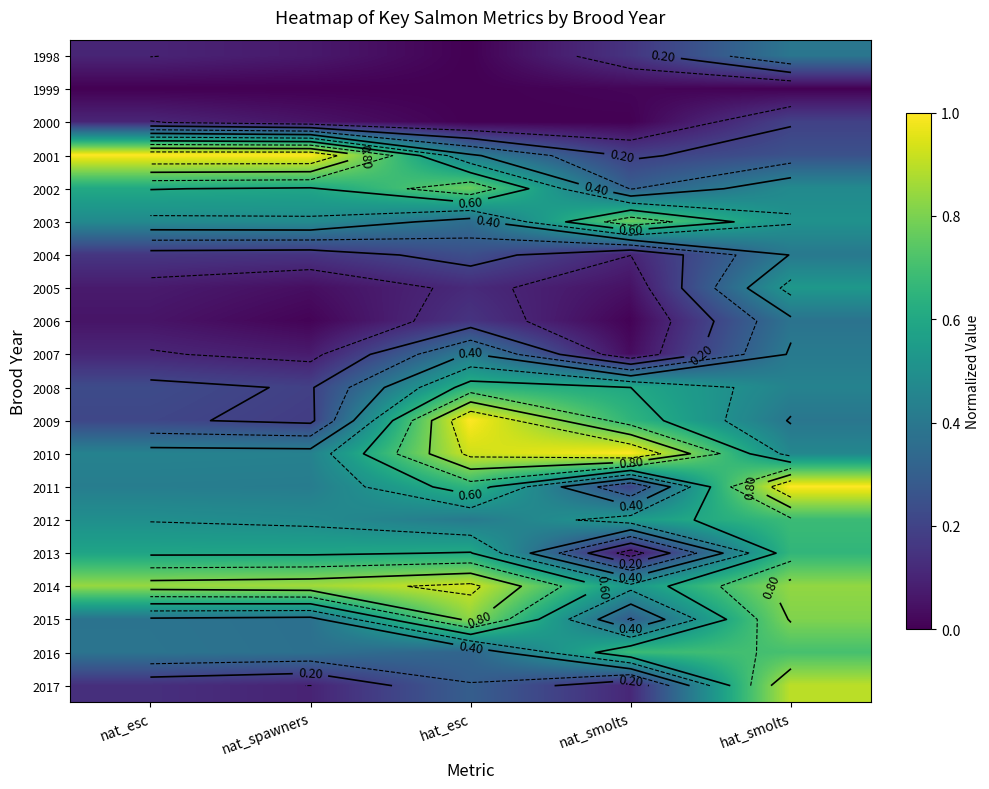

Which label corresponds to the smallest value in the chart?

hat_esc